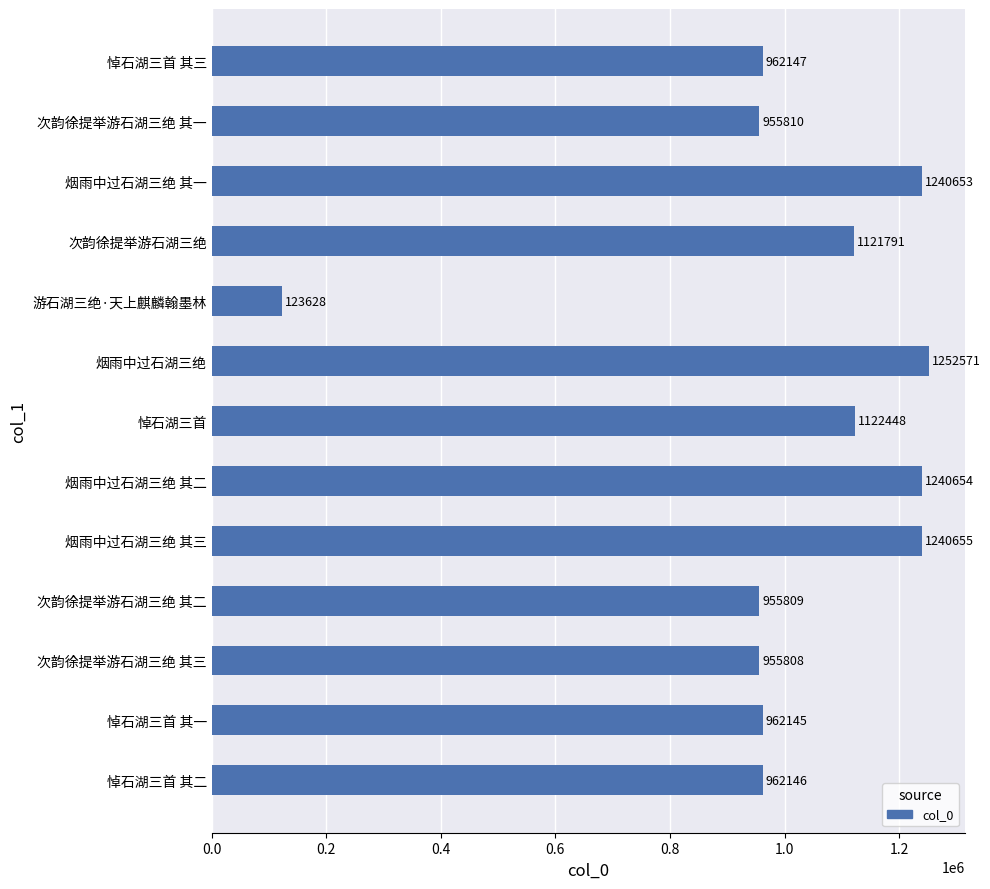

Reading bottom to top, list all the values displayed in this chart.

悼石湖三首 其二=962146	悼石湖三首 其一=962145	次韵徐提举游石湖三绝 其三=955808	次韵徐提举游石湖三绝 其二=955809	烟雨中过石湖三绝 其三=1240655	烟雨中过石湖三绝 其二=1240654	悼石湖三首=1122448	烟雨中过石湖三绝=1252571	游石湖三绝·天上麒麟翰墨林=123628	次韵徐提举游石湖三绝=1121791	烟雨中过石湖三绝 其一=1240653	次韵徐提举游石湖三绝 其一=955810	悼石湖三首 其三=962147